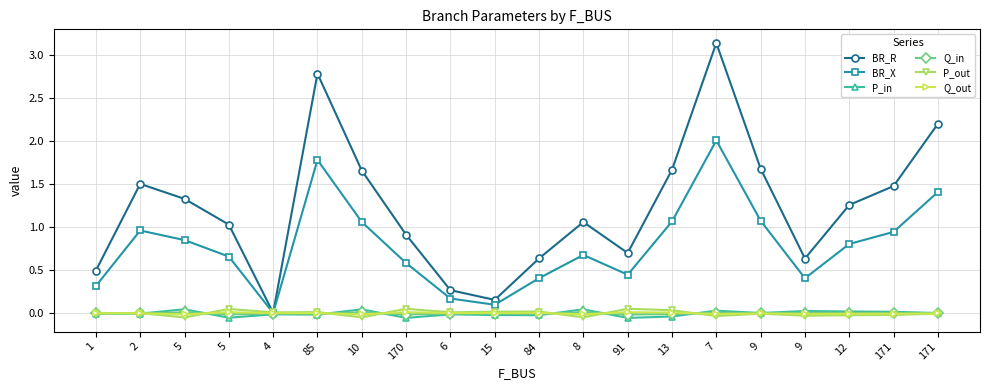

At how many categories does at least one series exceed 0?

20